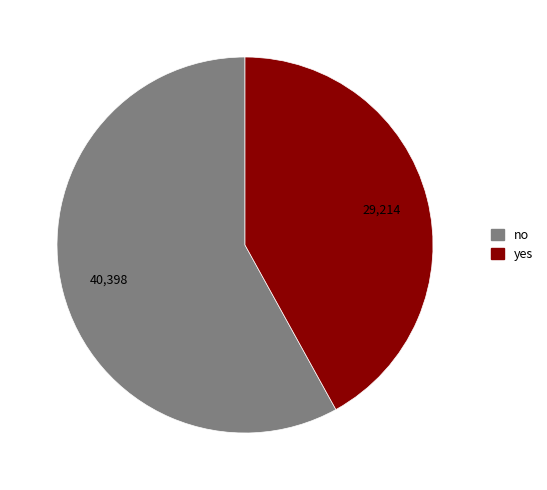

Which has a higher value, yes or no?

no